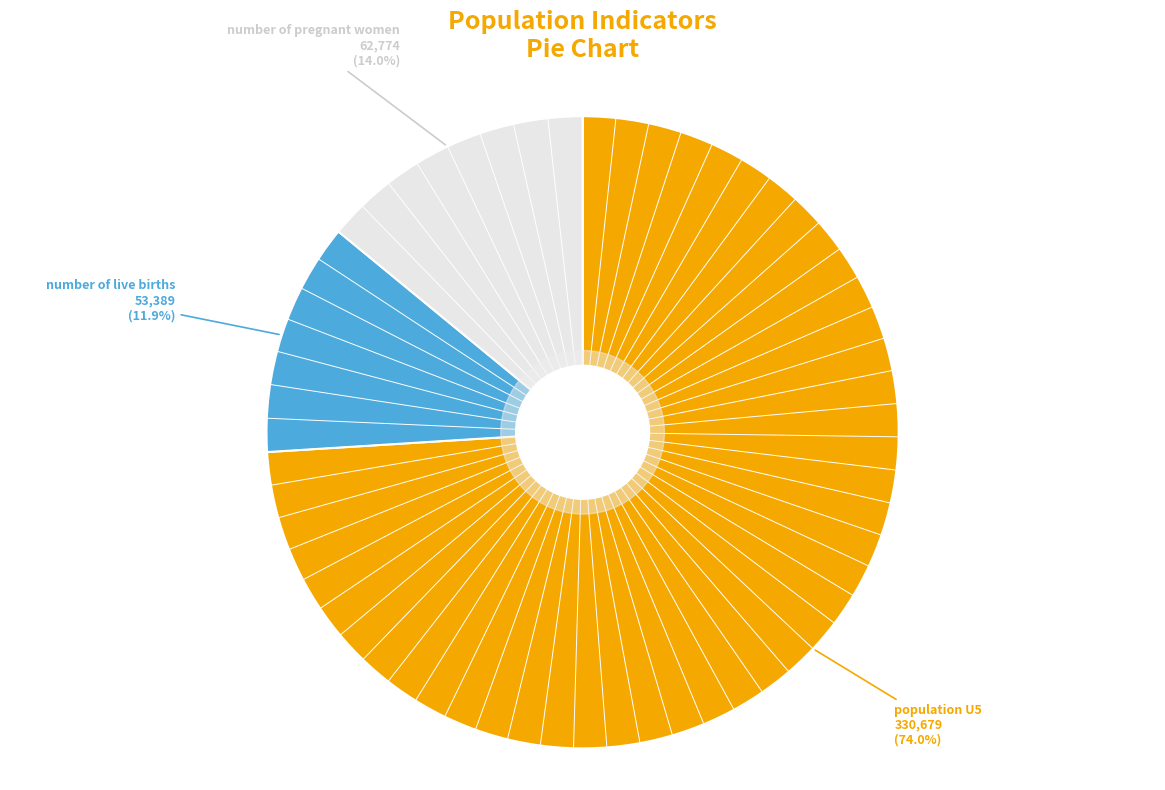

Between population U5 and number of pregnant women, which is larger?

population U5